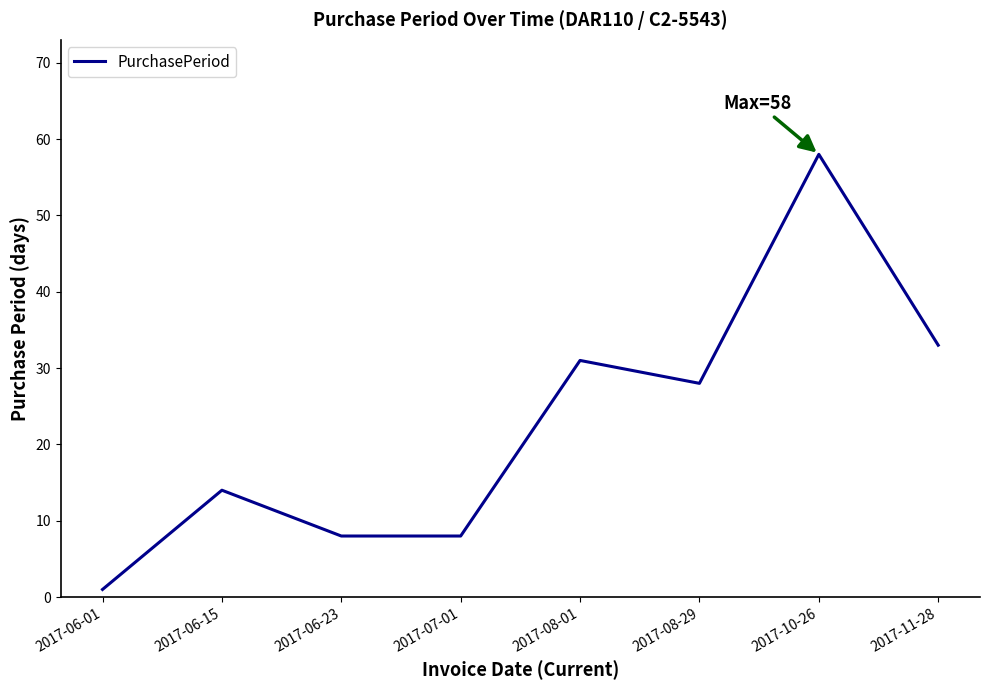

At which category does the chart reach its peak across all series?

2017-10-26